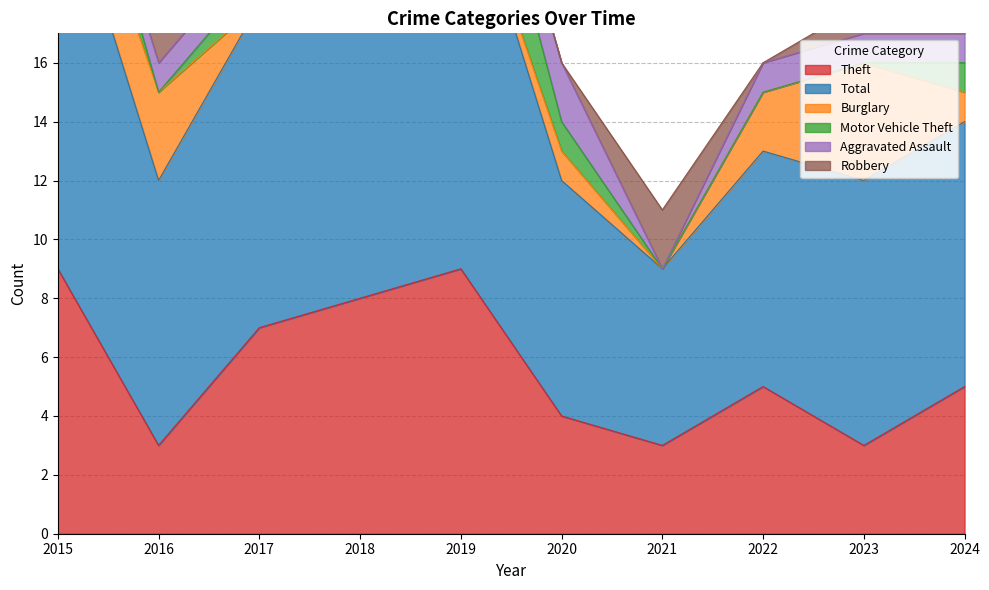

Is the value of Aggravated Assault at 2018 greater than the value of Burglary at 2019?

Yes